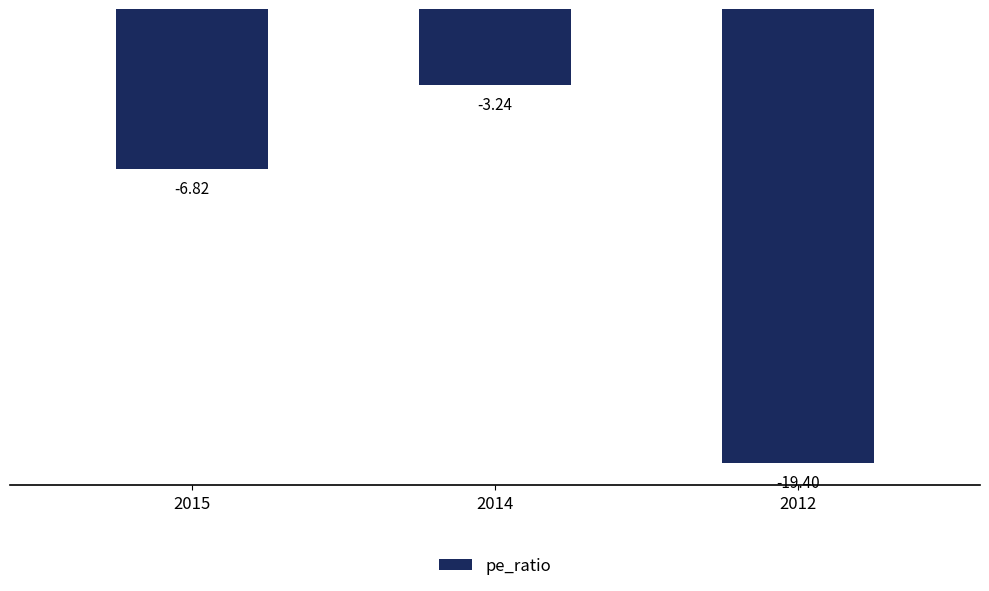

The value at 2012 is -29.6. True or false?

False